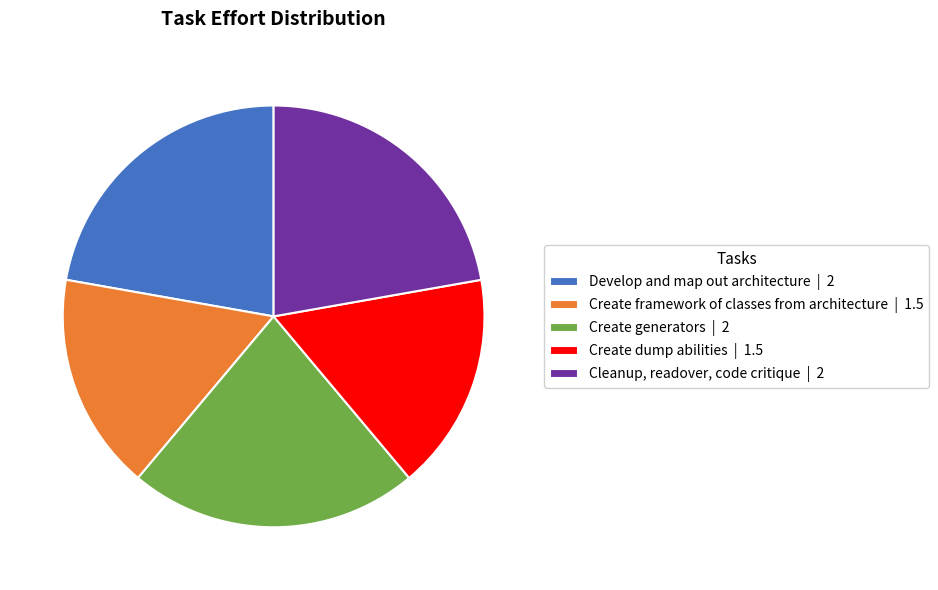

Is it true that Develop and map out architecture is 22% of the pie?

True